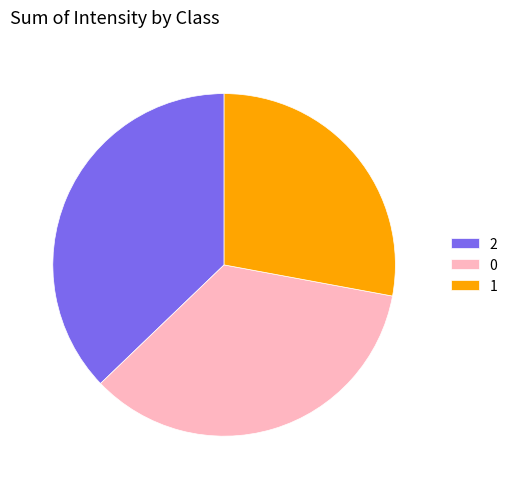

Rank the categories by value from lowest to highest.

1, 0, 2